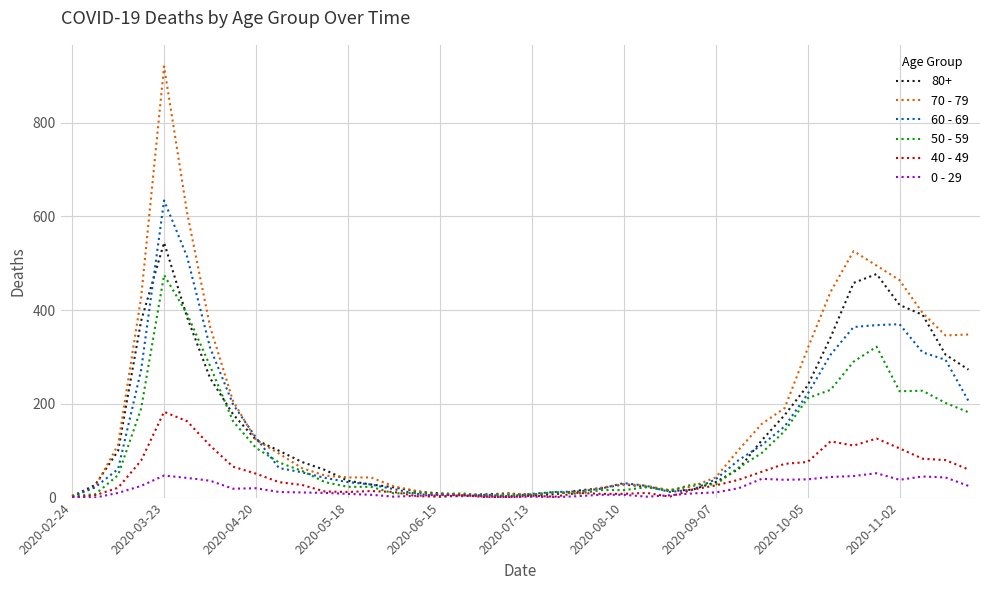

What is the maximum value shown in the chart?

920